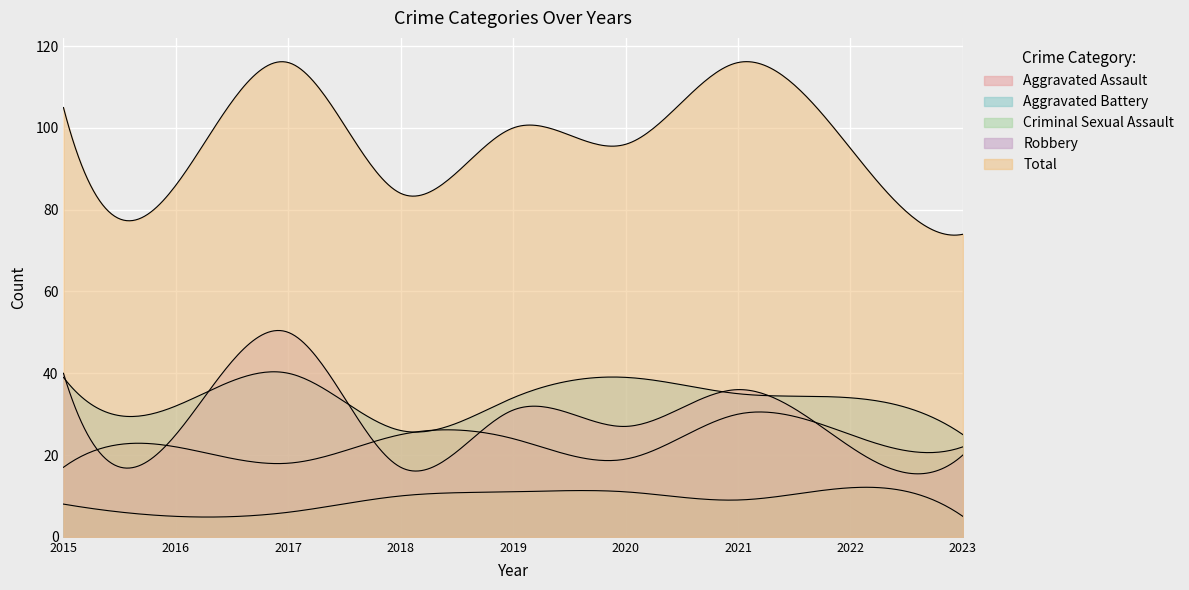

At which label does Robbery first exceed 27?

2015